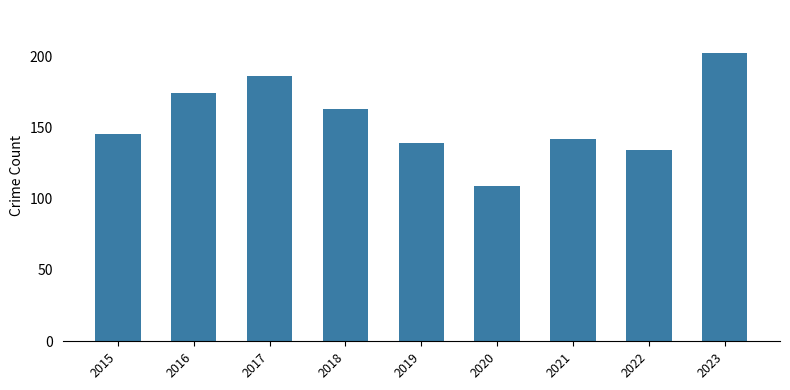

Reading right to left, list all the values displayed in this chart.

202	134	142	109	139	163	186	174	145